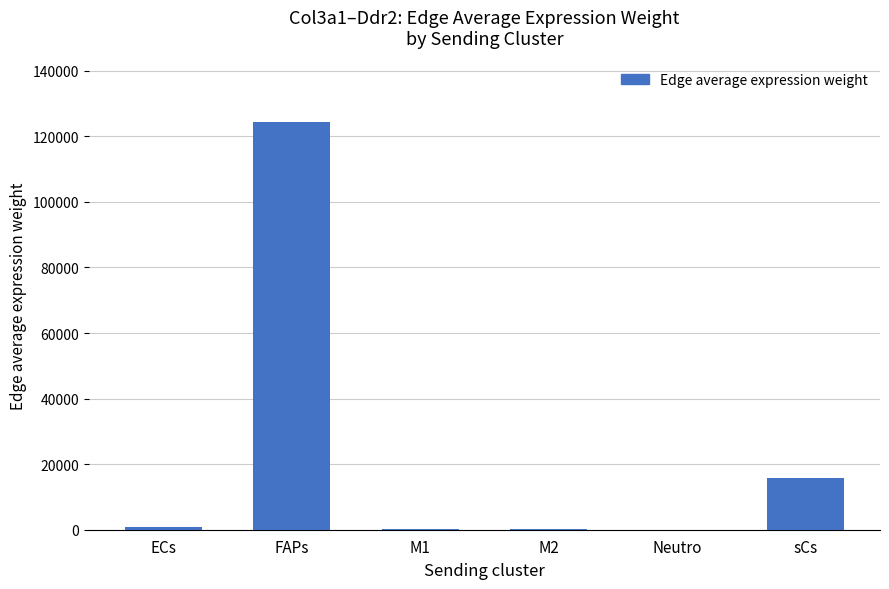

What is the sum of the values at Neutro and sCs?

15668.2